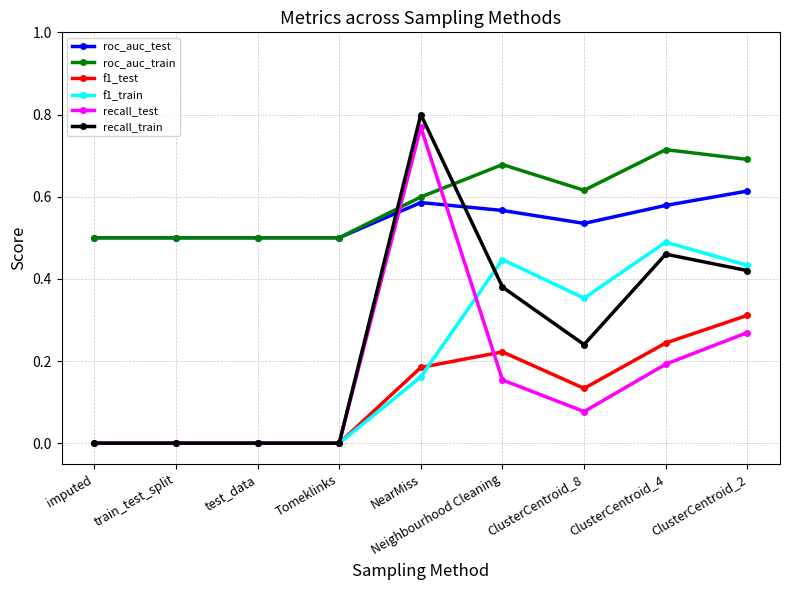

Which category has the highest value in the roc_auc_train series?

ClusterCentroid_4